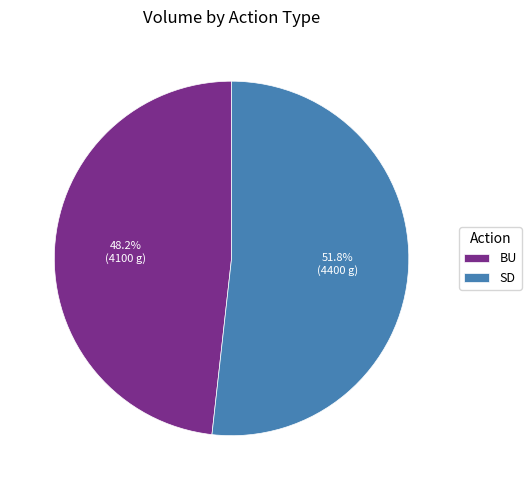

Count the number of slices in the pie.

2